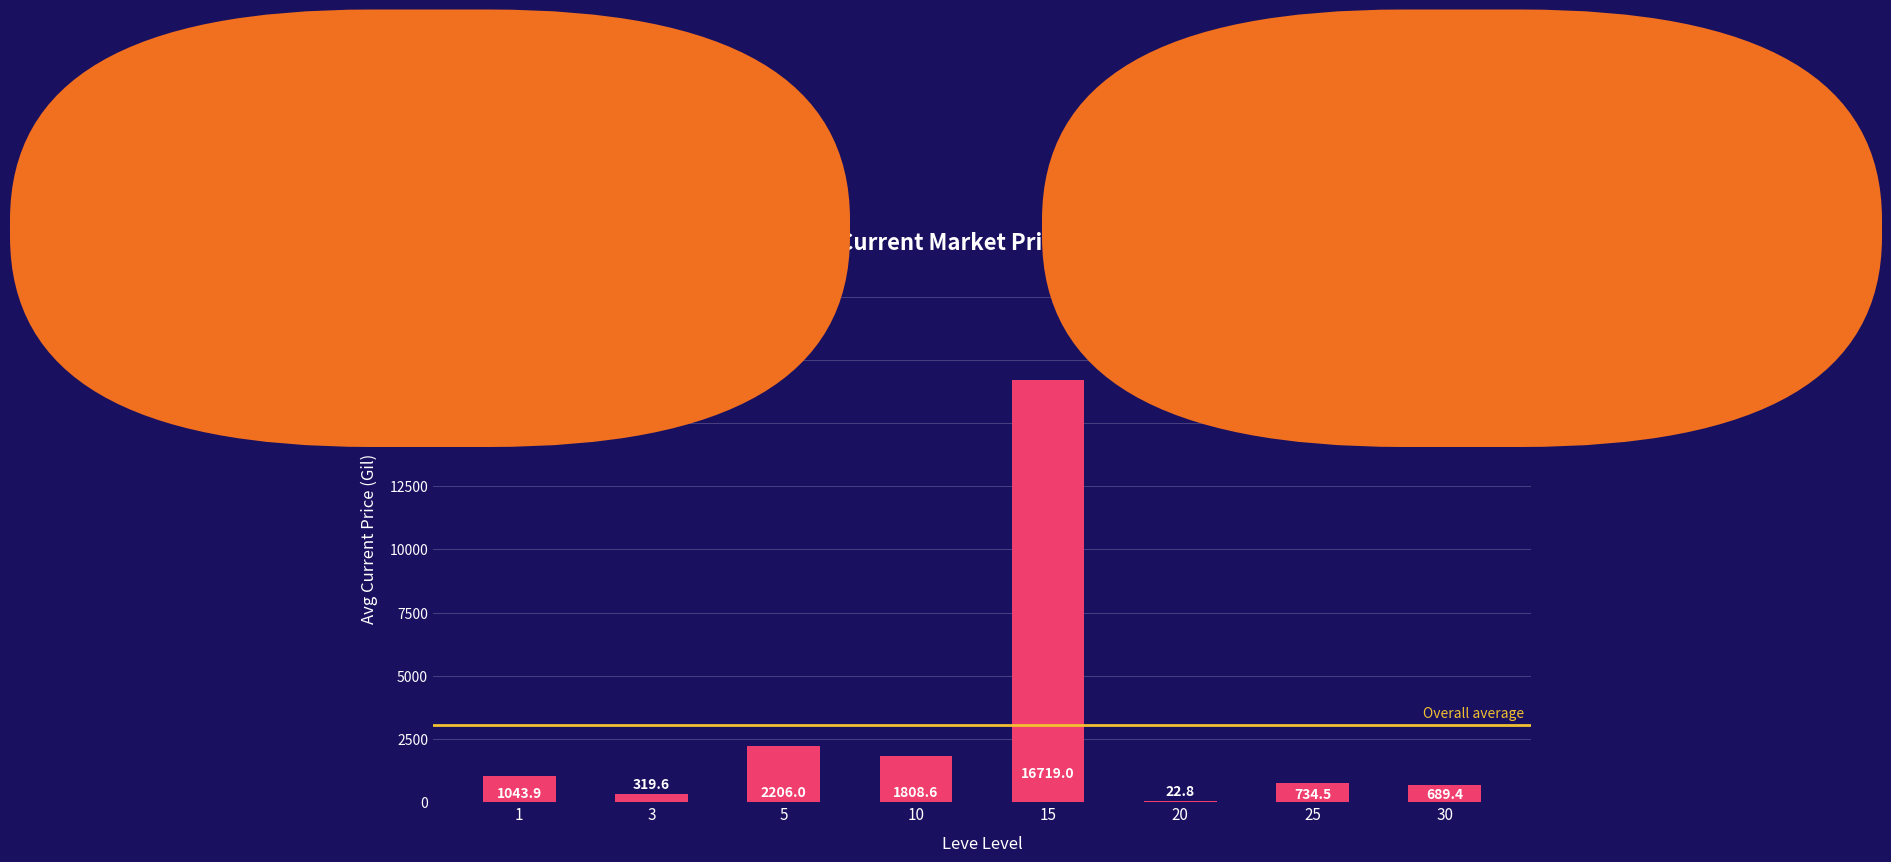

Approximately how many times larger is the value at 15 compared to 20?

734.0